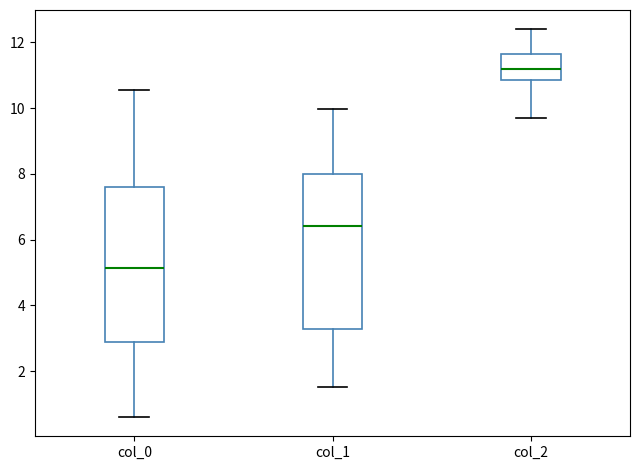

Where is the upper edge of the box for col_1 on the y-axis? The values are not printed on the chart, so give them approximately, as read against the axis.

8.0